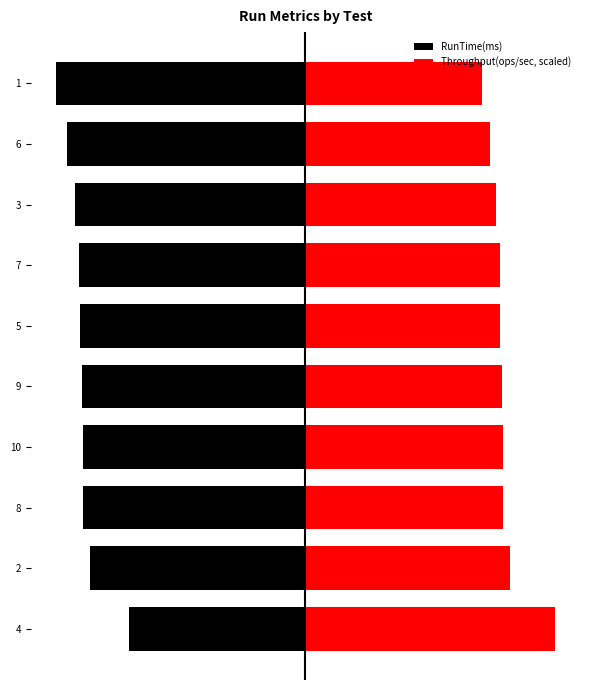

What is the total value across all series at 5?

-3017.9